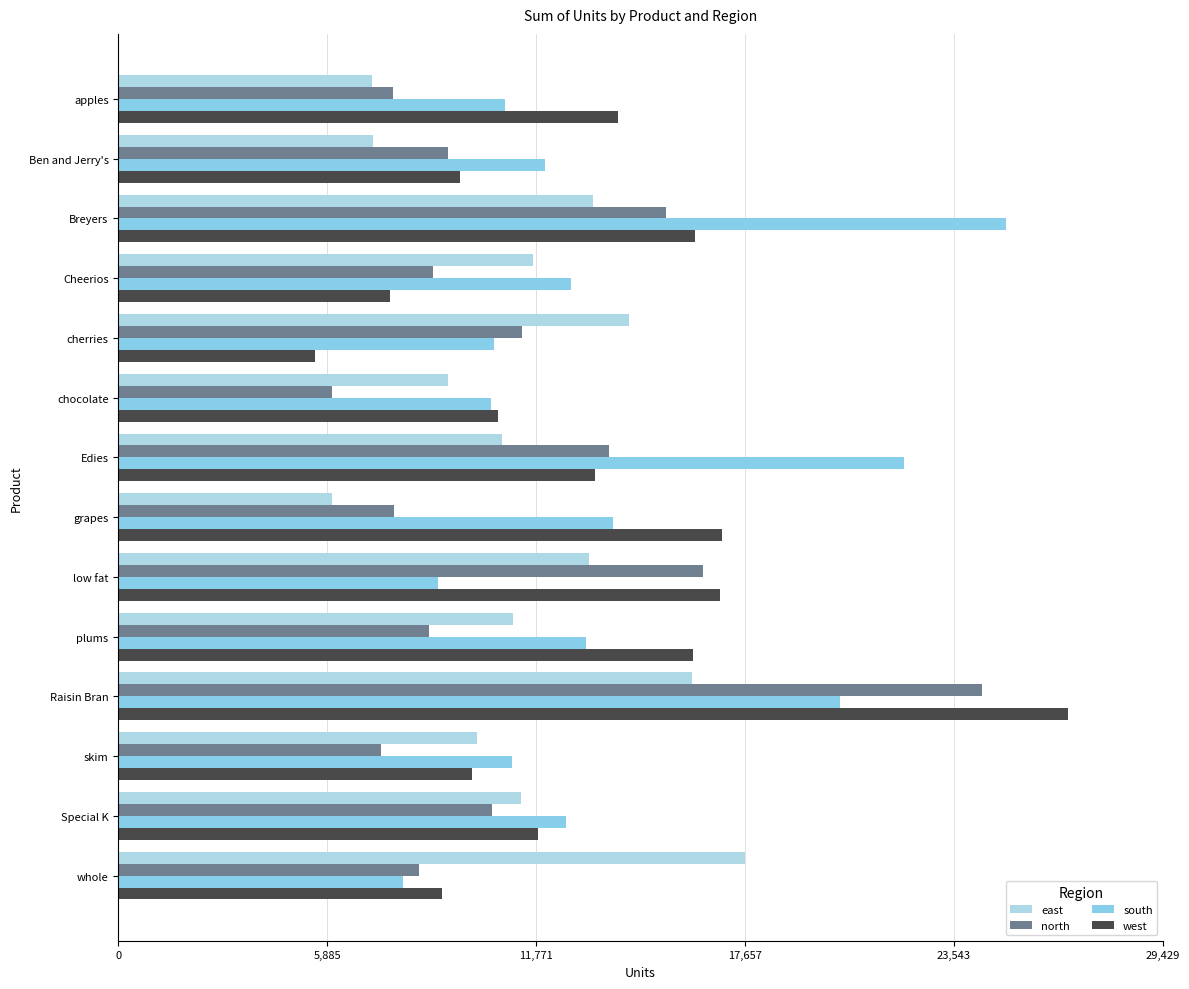

What is the difference between the maximum and minimum values in the west series?

21202